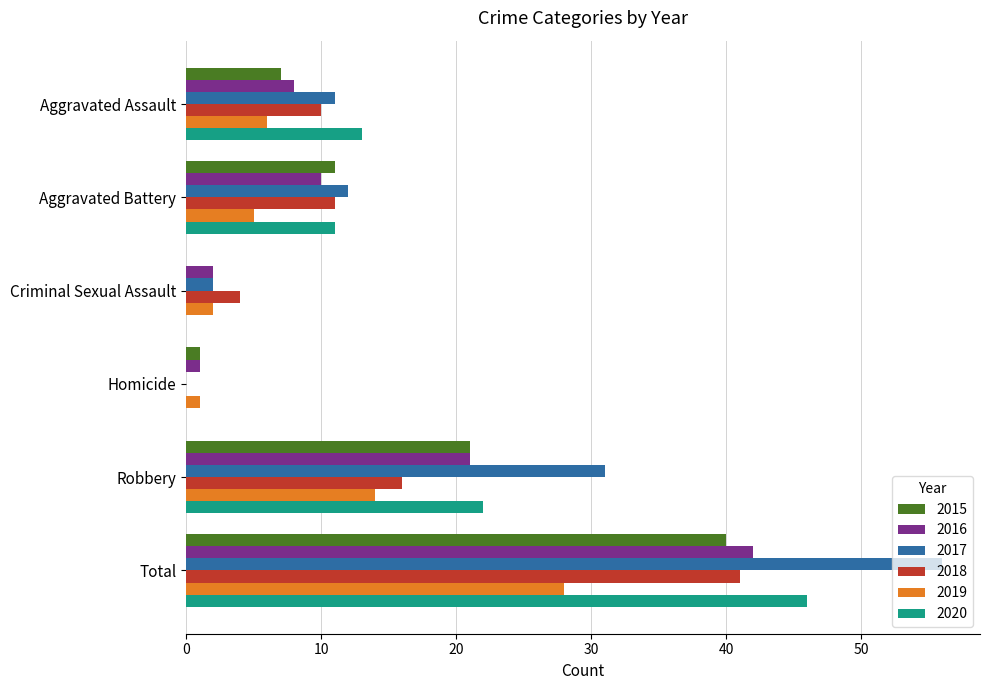

What is the maximum value shown in the chart?

56